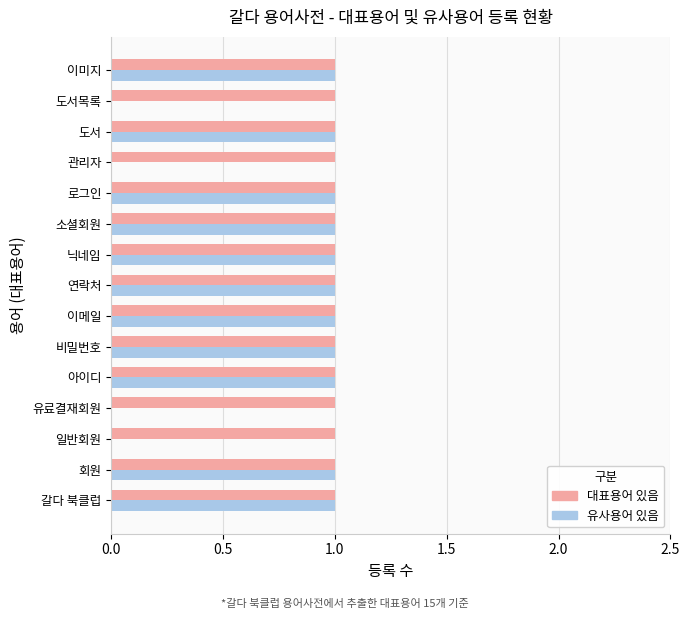

Between 회원 and 도서목록, which series saw the biggest shift?

유사용어 있음